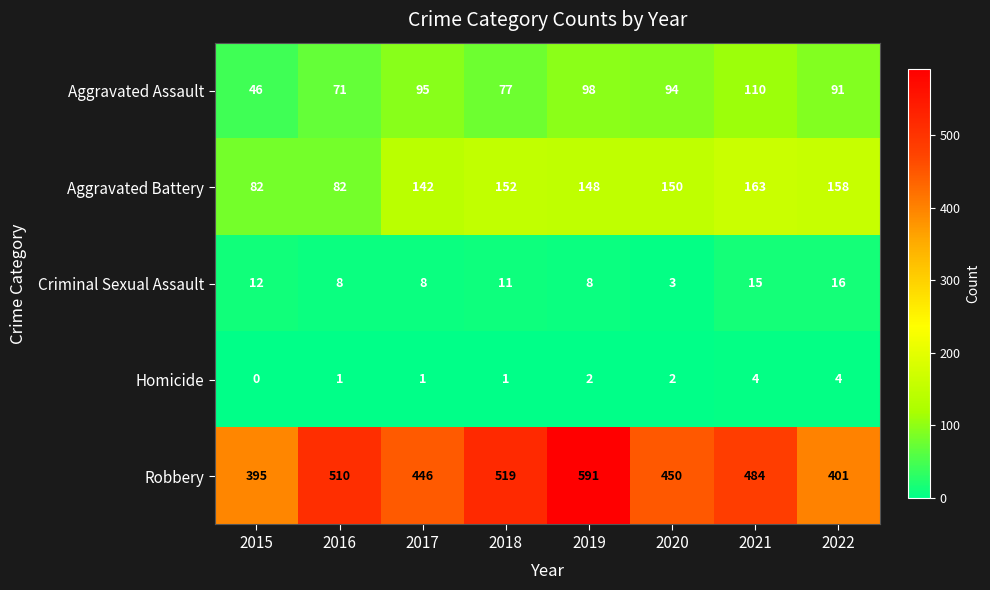

What is the total value across all series at 2017?

692